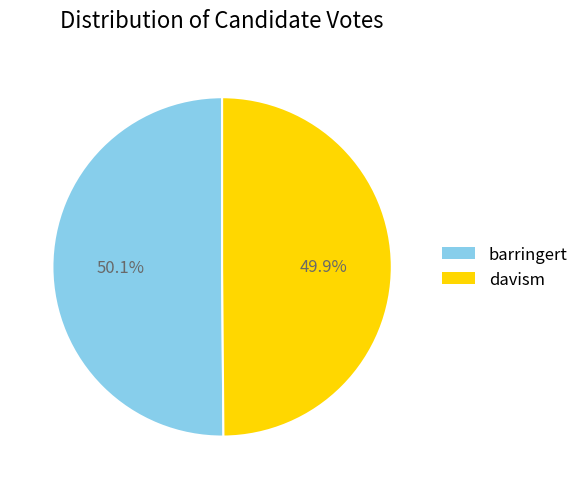

Does any single category account for the majority?

Yes